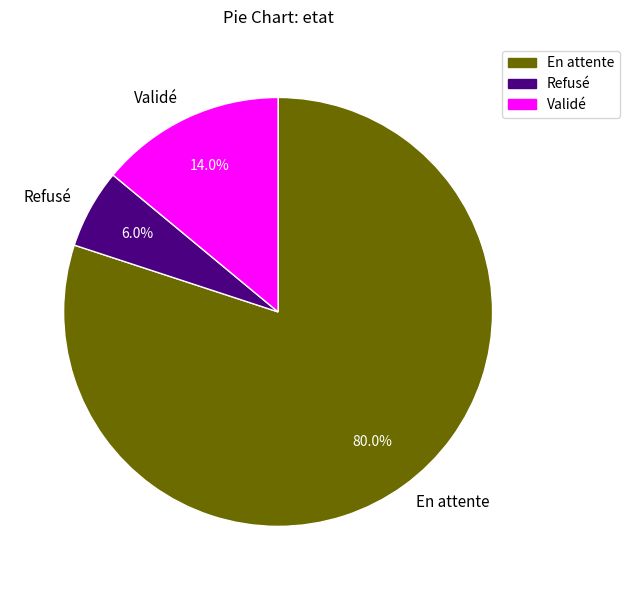

Approximately how many times larger is the value at Refusé compared to Validé?

0.4